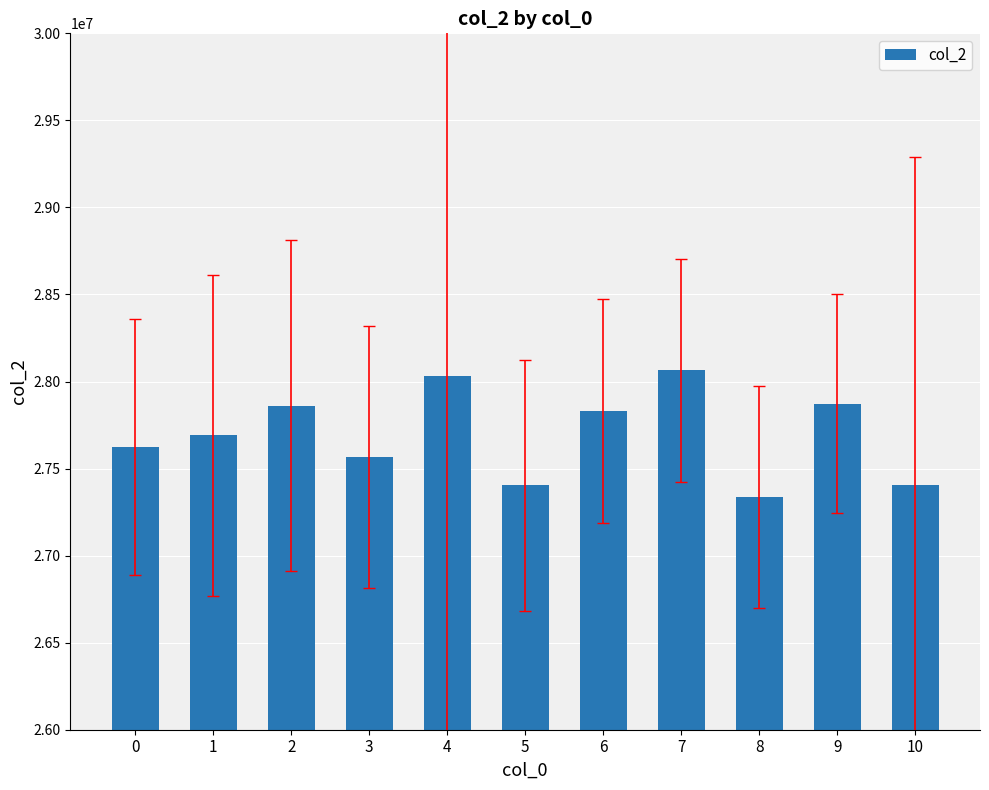

What is the sum of all values?

304692375